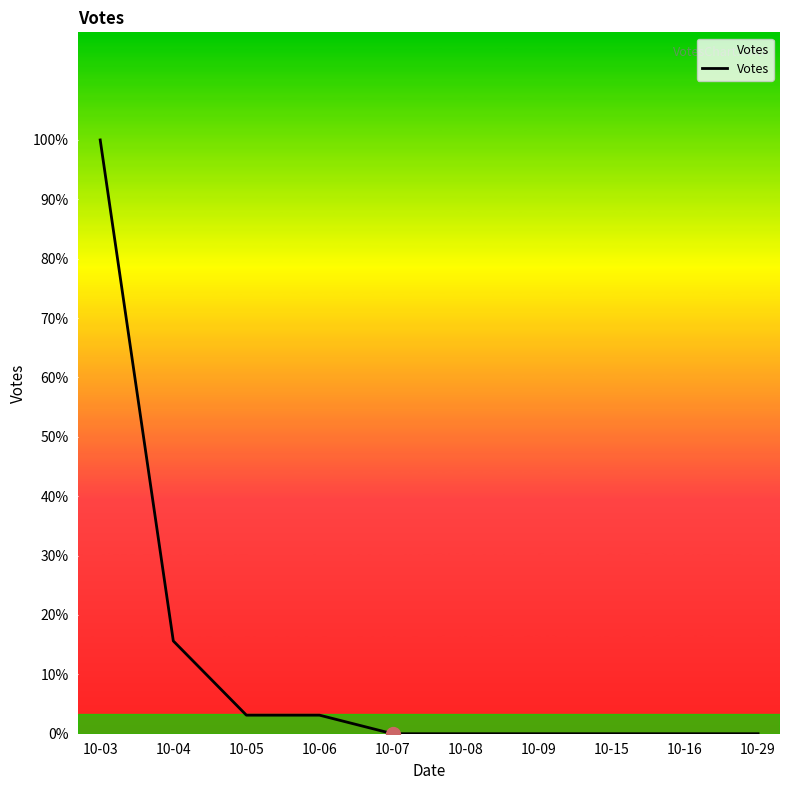

Is it true that the value at 10-06 is 1?

False